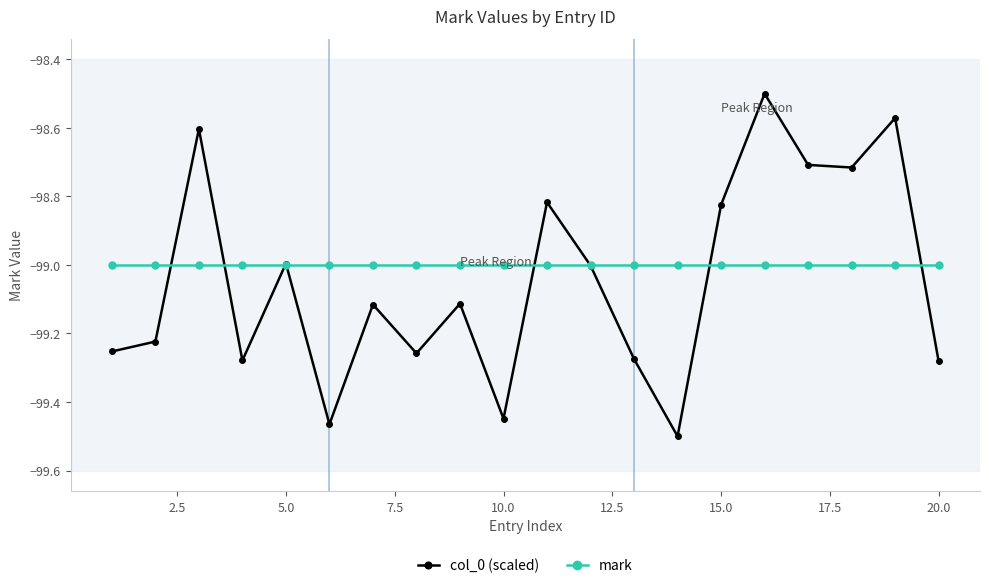

Which series has the largest range (max minus min)?

col_0 (scaled)